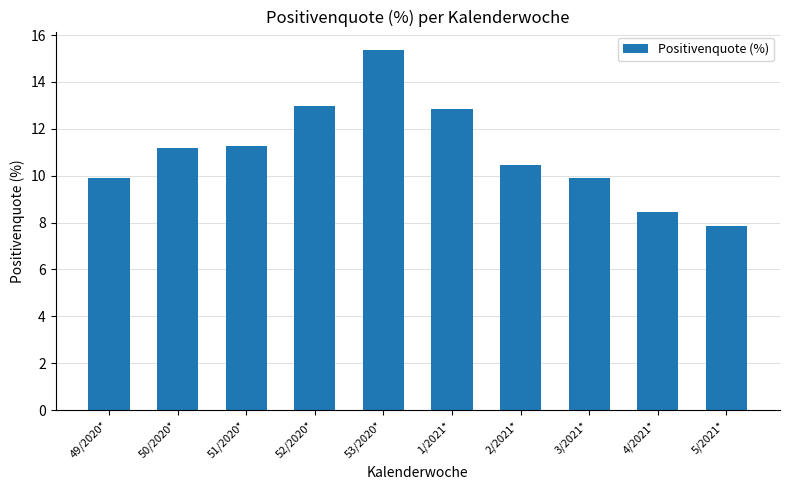

What is the label of the 7th bar from the left?

2/2021*